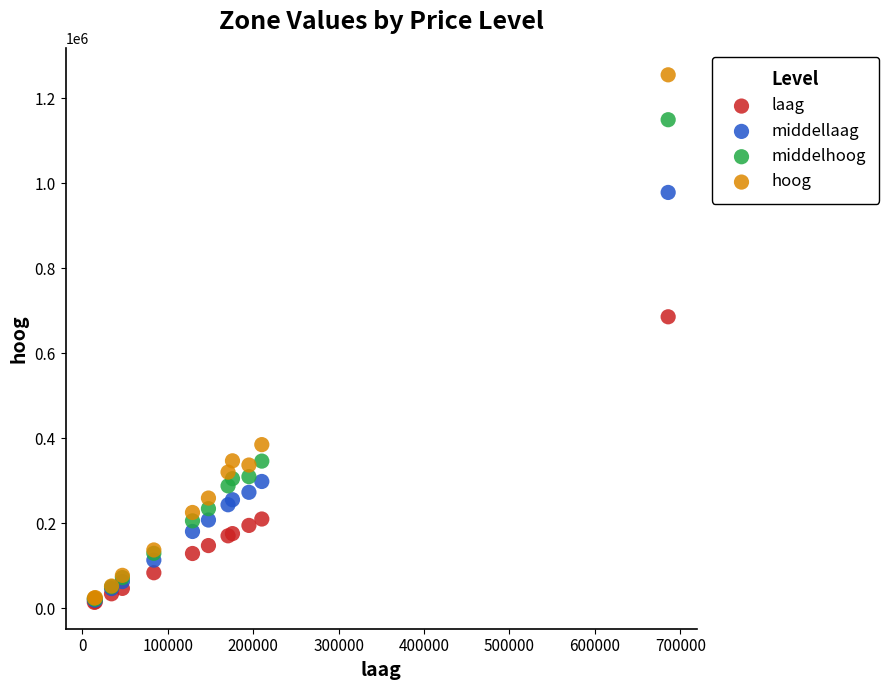

In the hoog series, what Y value is closest to 639528?

385064.4